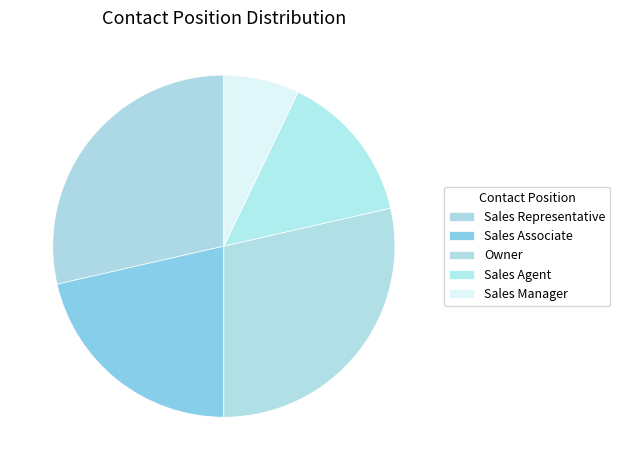

Which category has the smallest portion of the pie?

Sales Manager